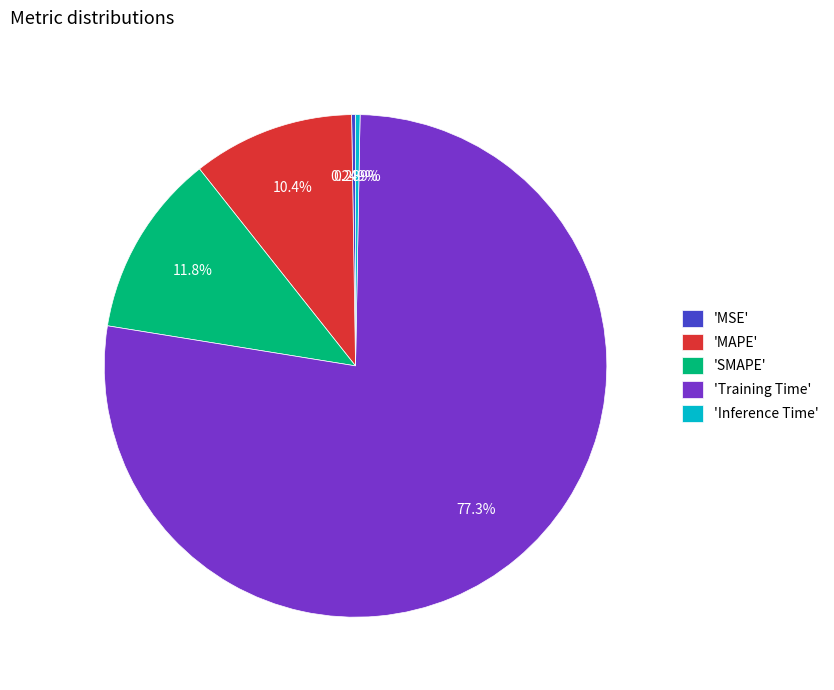

What is the largest slice in the pie chart?

'Training Time'